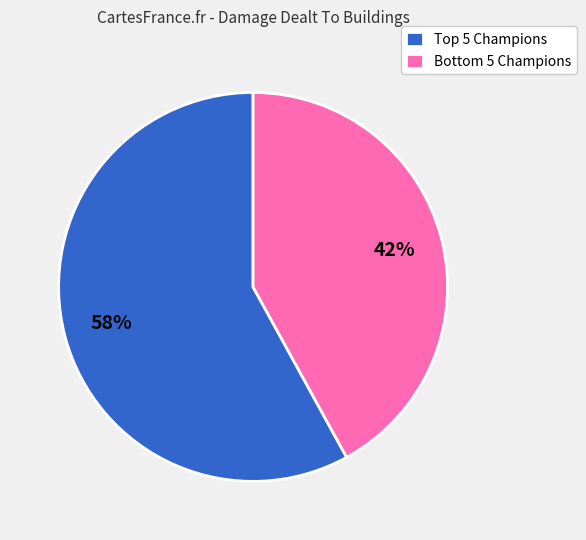

How many segments does this pie chart have?

2